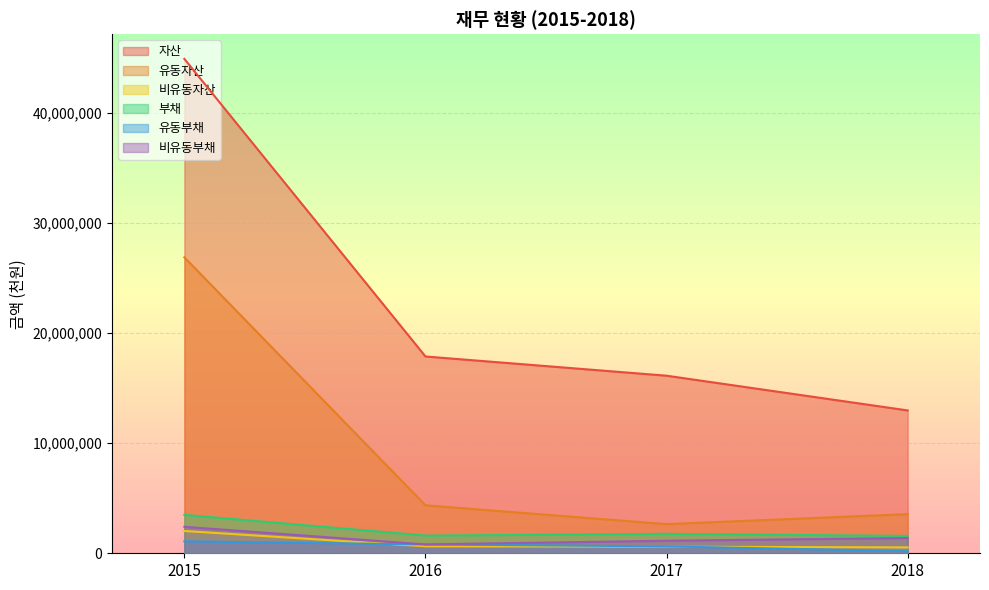

Which has a higher value, 2017 or 2016?

2016